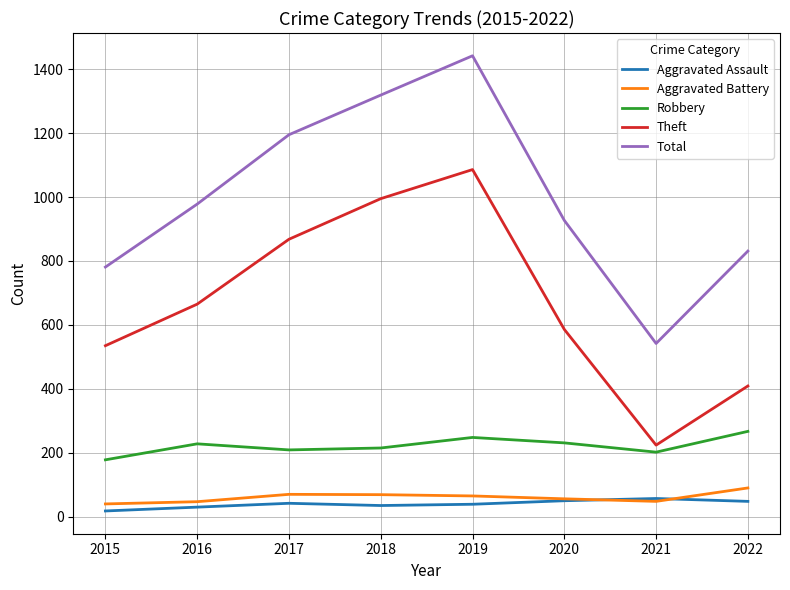

The value of Theft at 2019 is 1818. True or false?

False